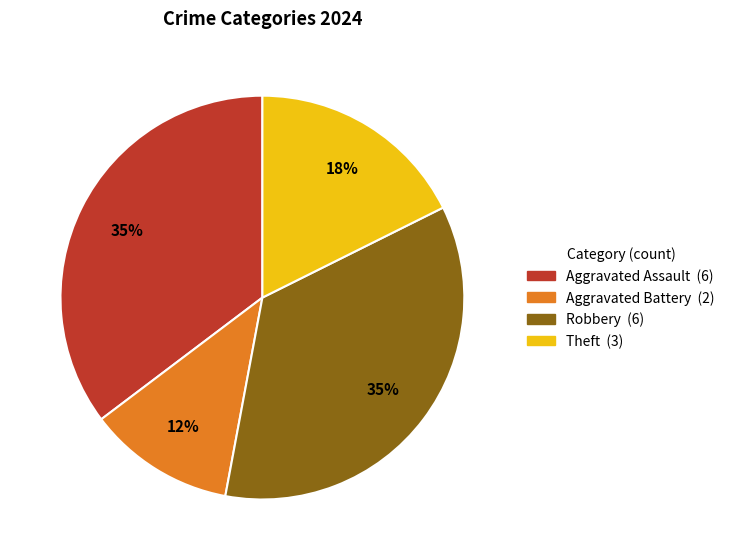

Count the number of slices in the pie.

4